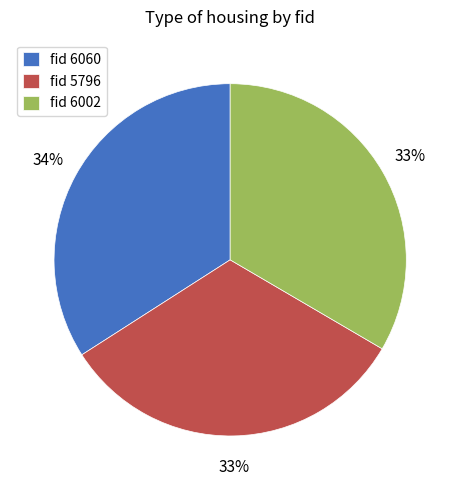

To the nearest percent, what percentage of the pie is fid 6002?

33%